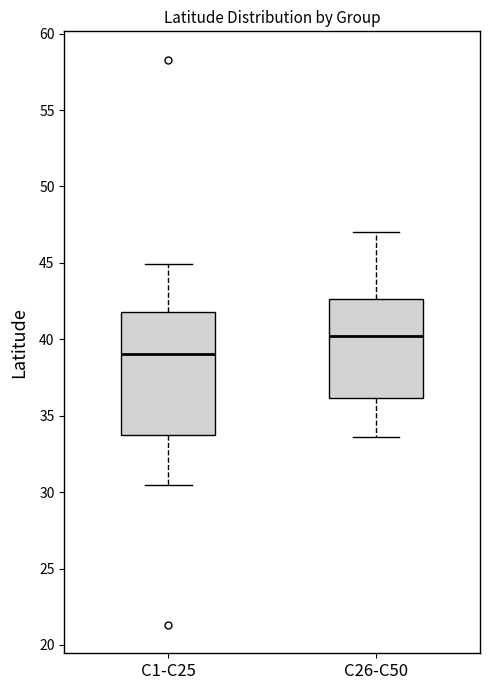

Which box has the highest median line?

C26-C50